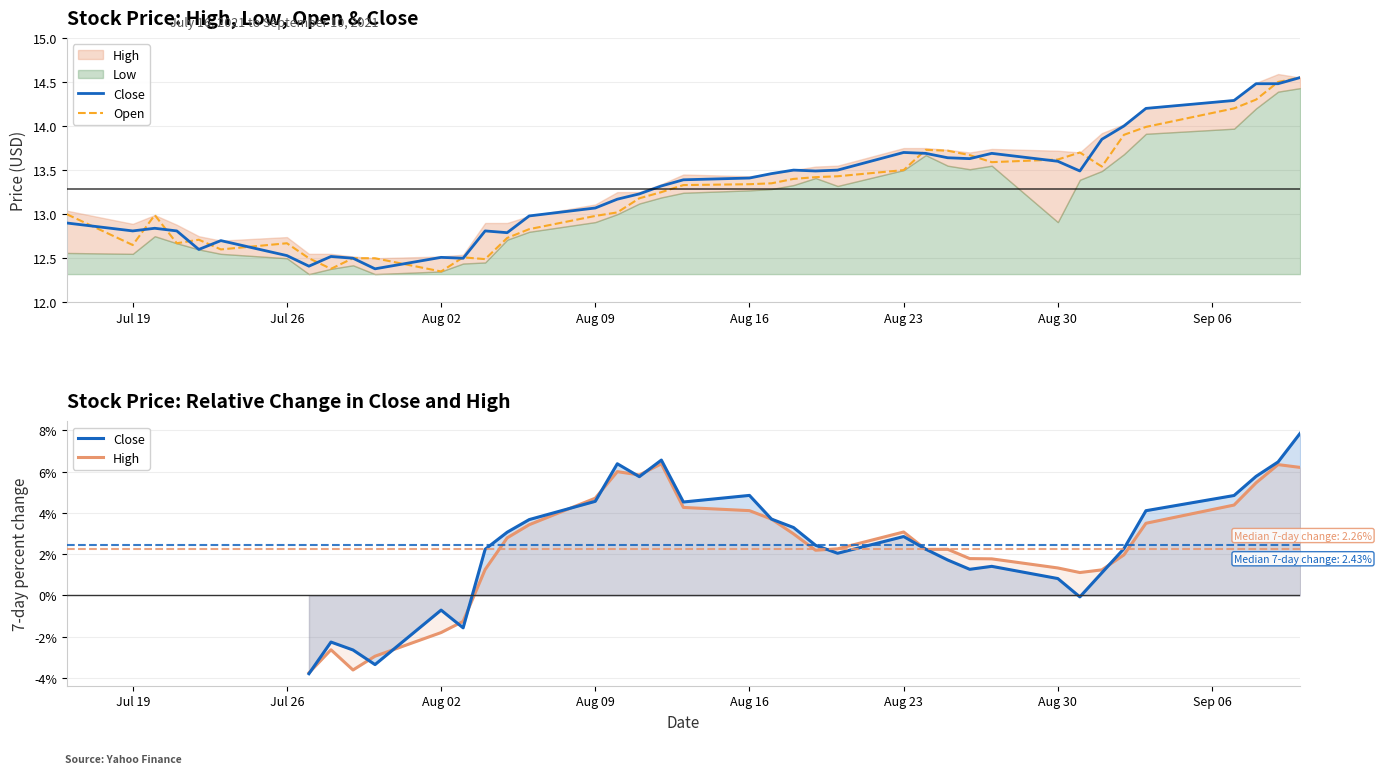

The value of High at 28 is 1.4. True or false?

False